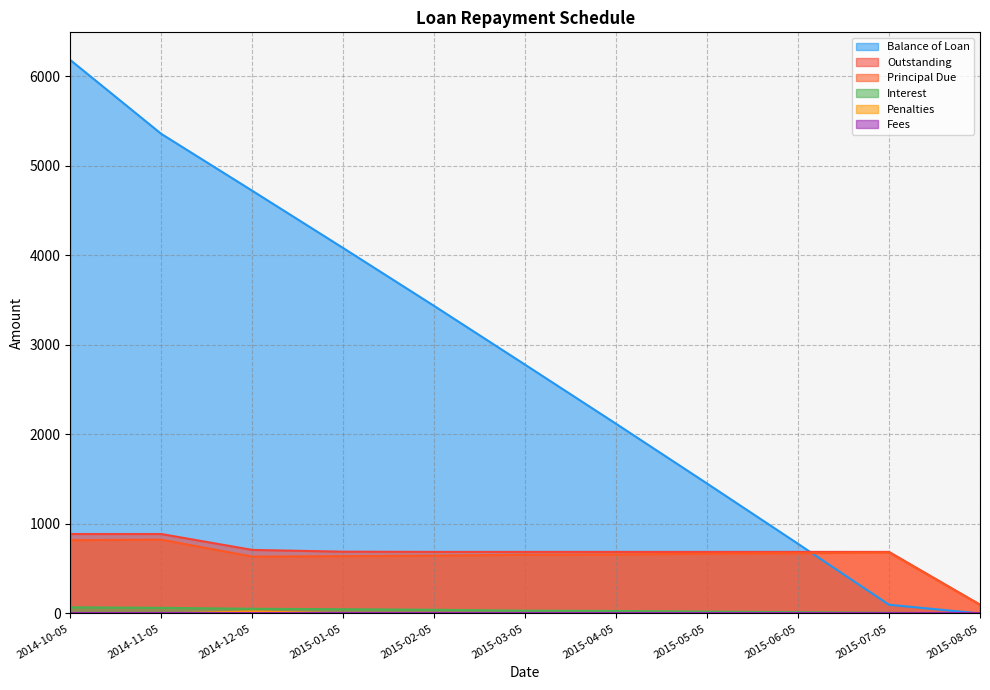

What is the maximum value shown in the chart?

6181.4